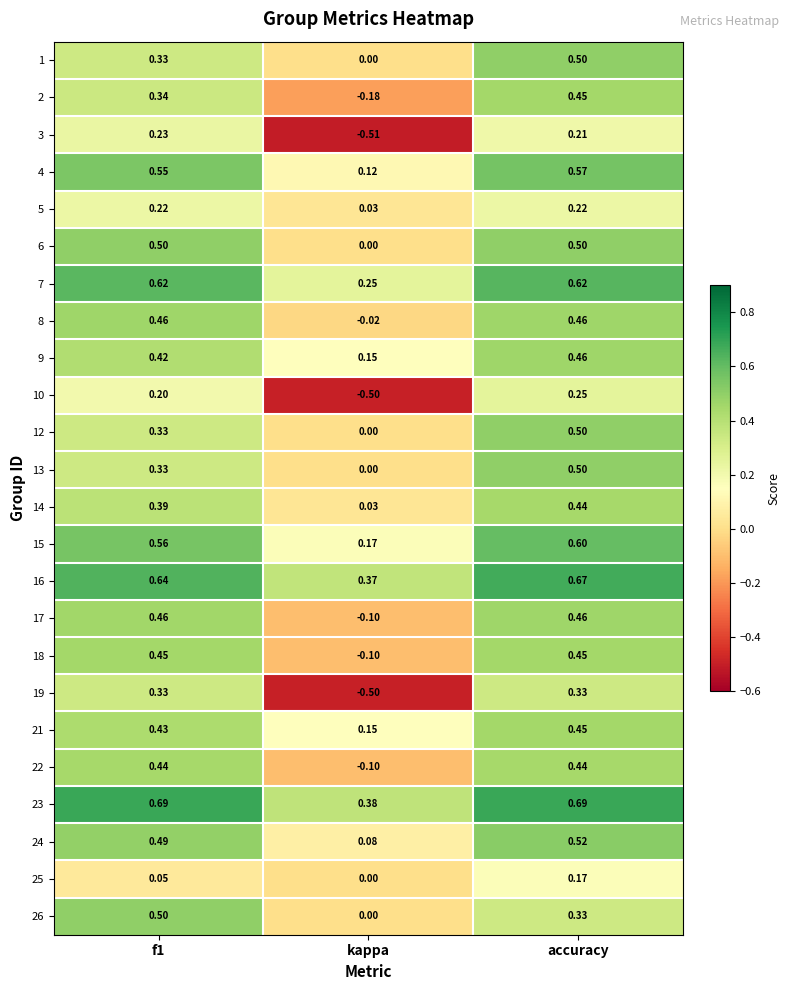

How many positive values does the 10 series have?

2